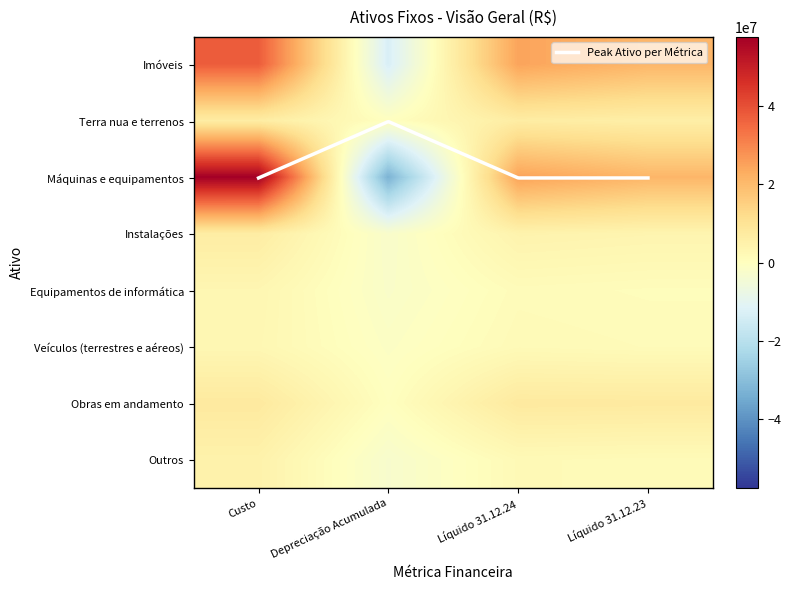

Rank the categories by Veículos (terrestres e aéreos) value from highest to lowest.

Custo, Líquido 31.12.24, Líquido 31.12.23, Depreciação Acumulada